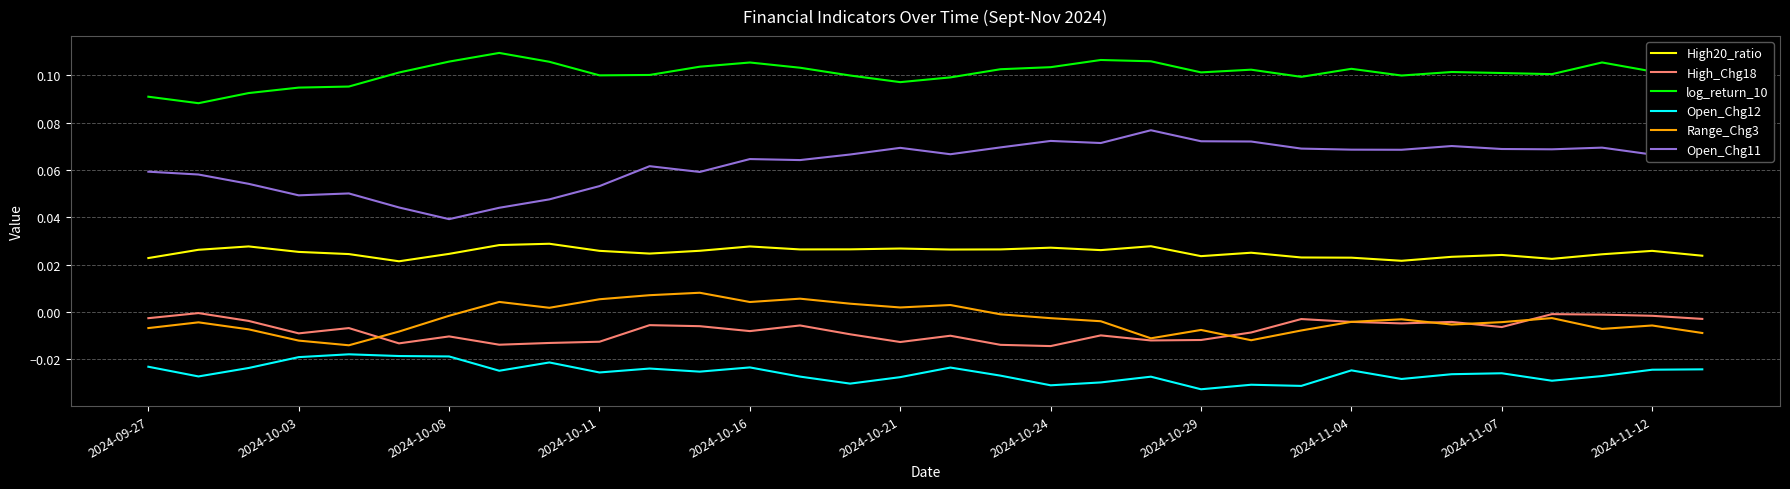

Which series has the largest range (max minus min)?

Open_Chg11